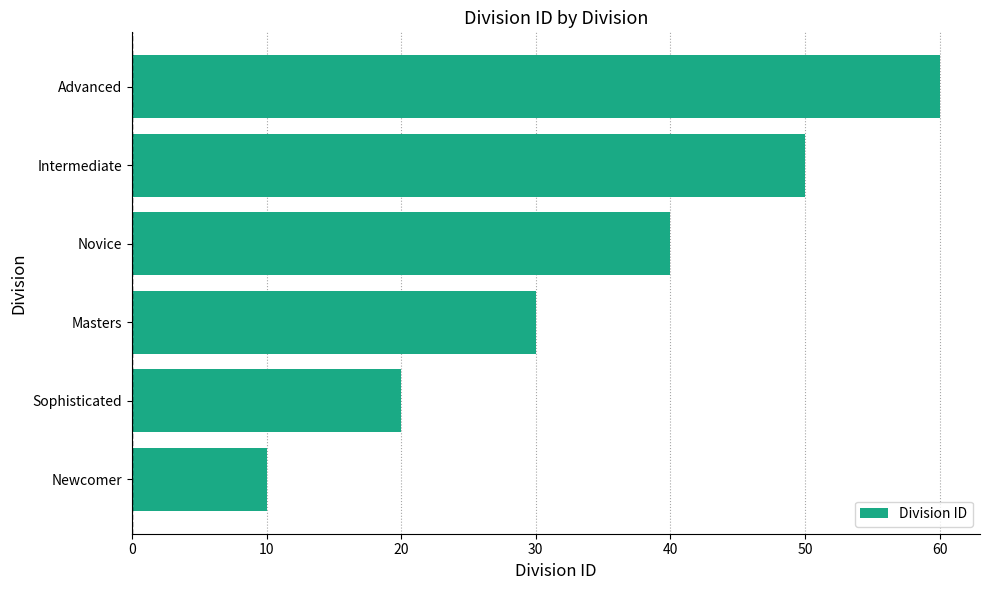

Read the value at Intermediate, to the nearest 5.

50